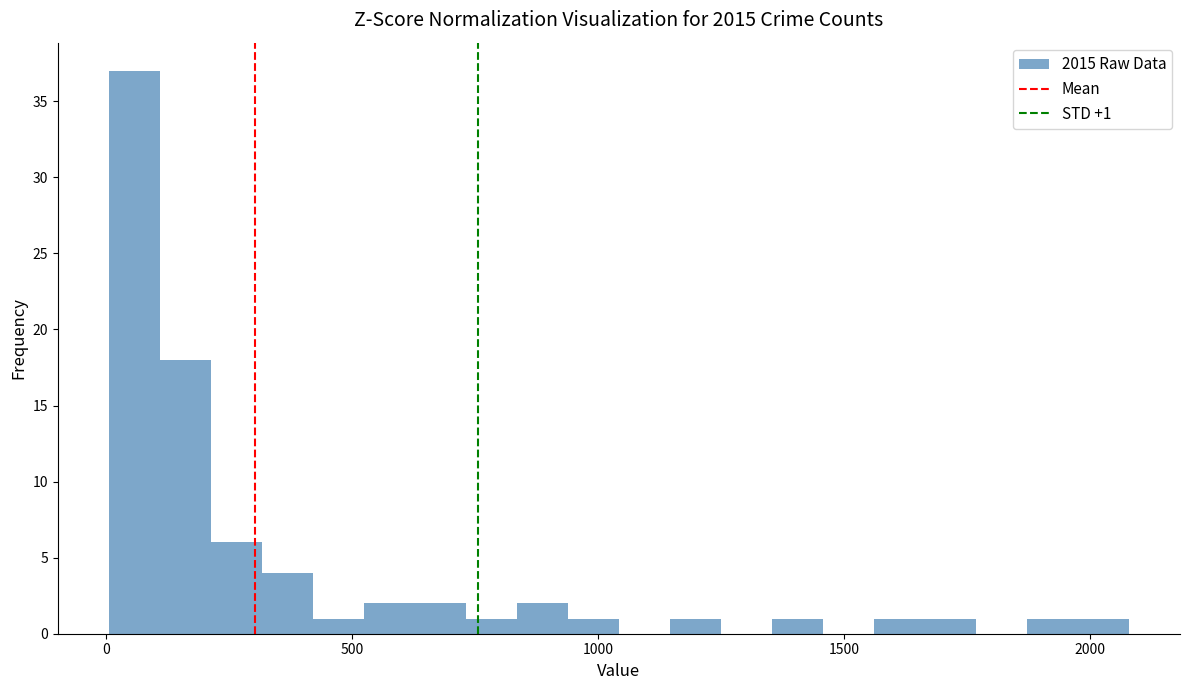

Around what value on the x-axis is the tallest bar? Give the approximate position of its centre, as read against the axis.

50